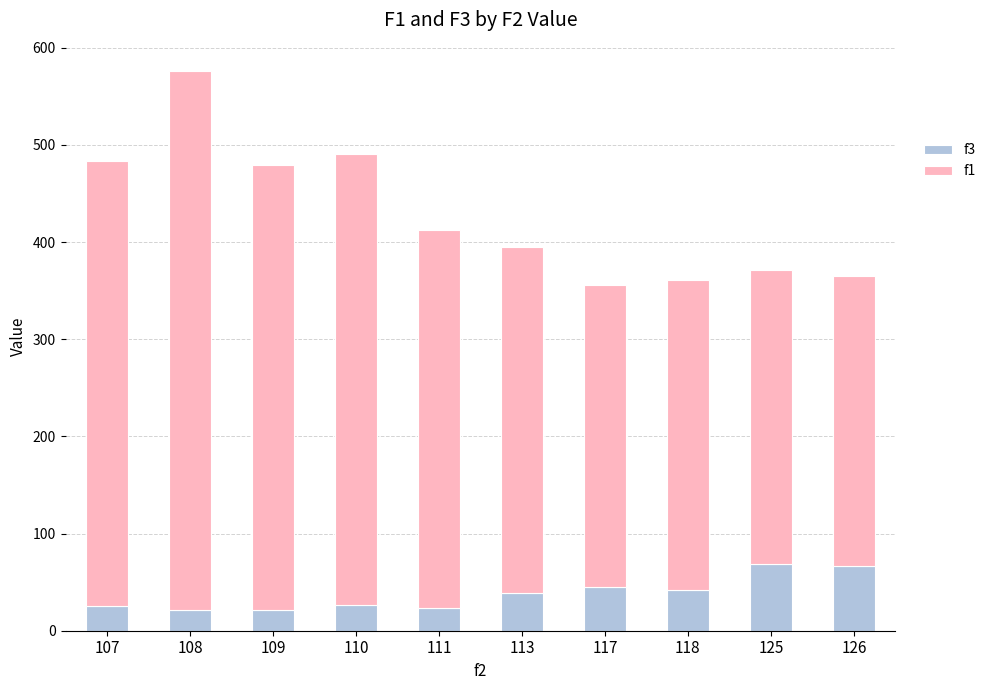

What is the total value across all series at 118?

360.5